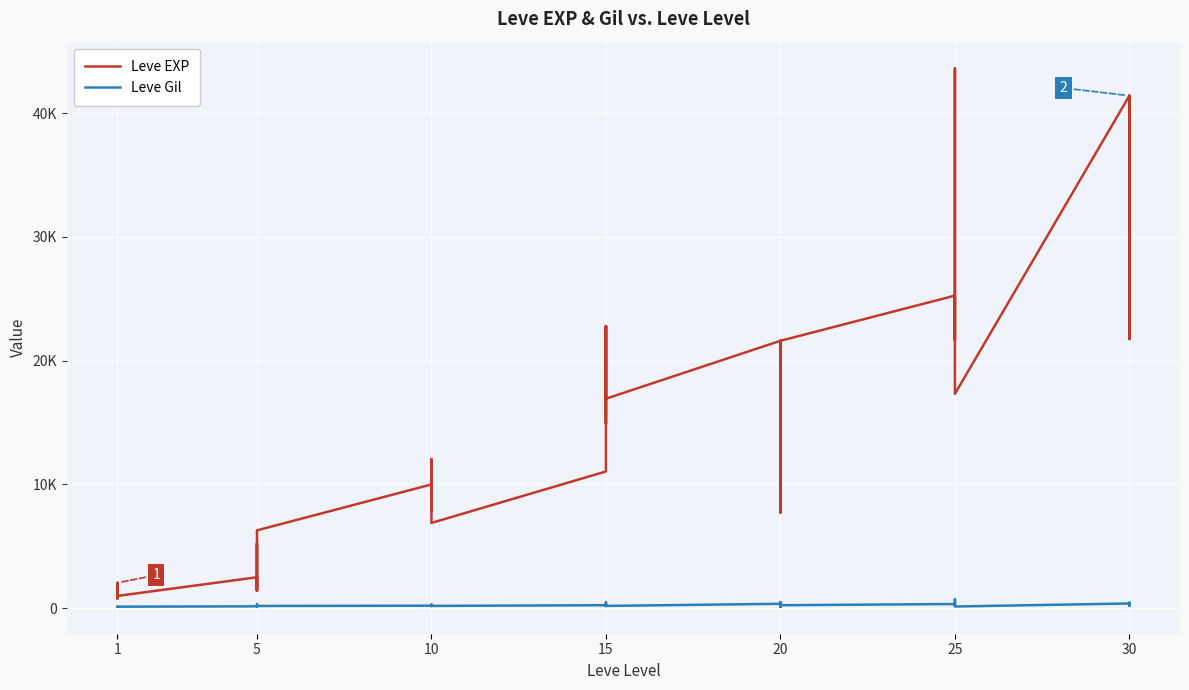

Is this an area chart (filled region under the line)?

No